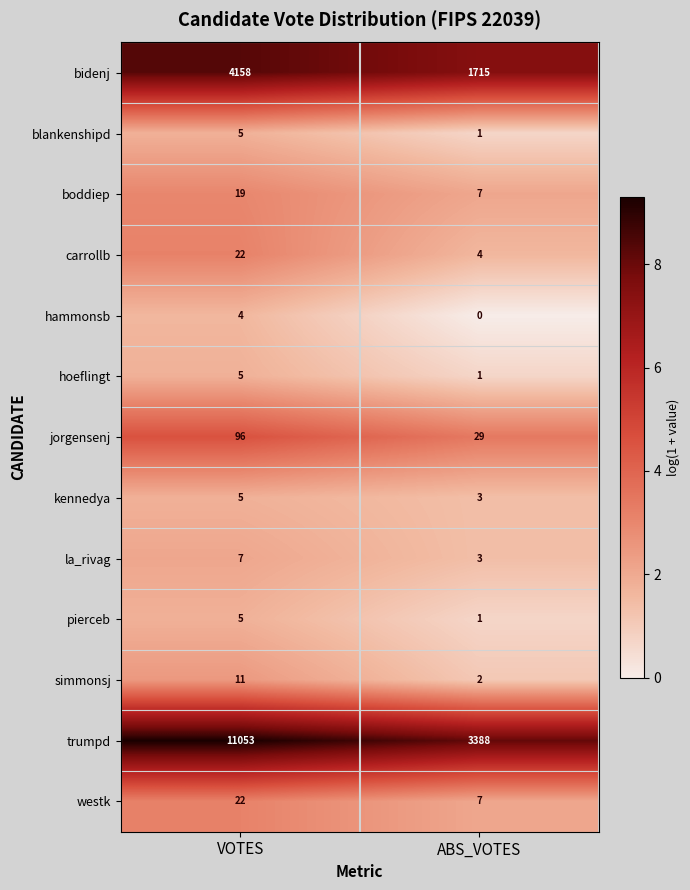

Which label corresponds to the largest value in the chart?

VOTES